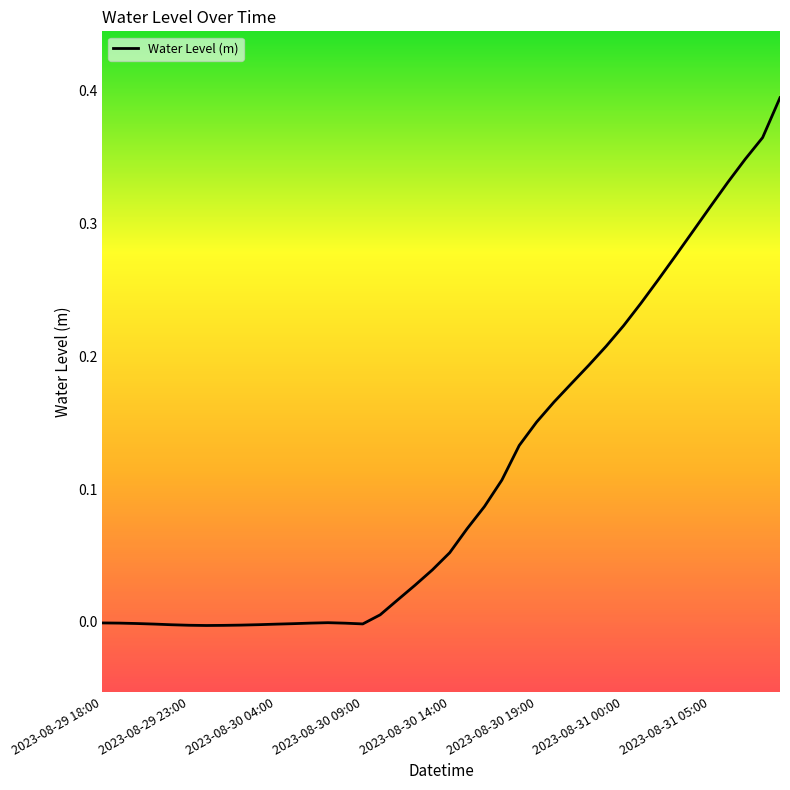

Where does the data first go above 0?

16